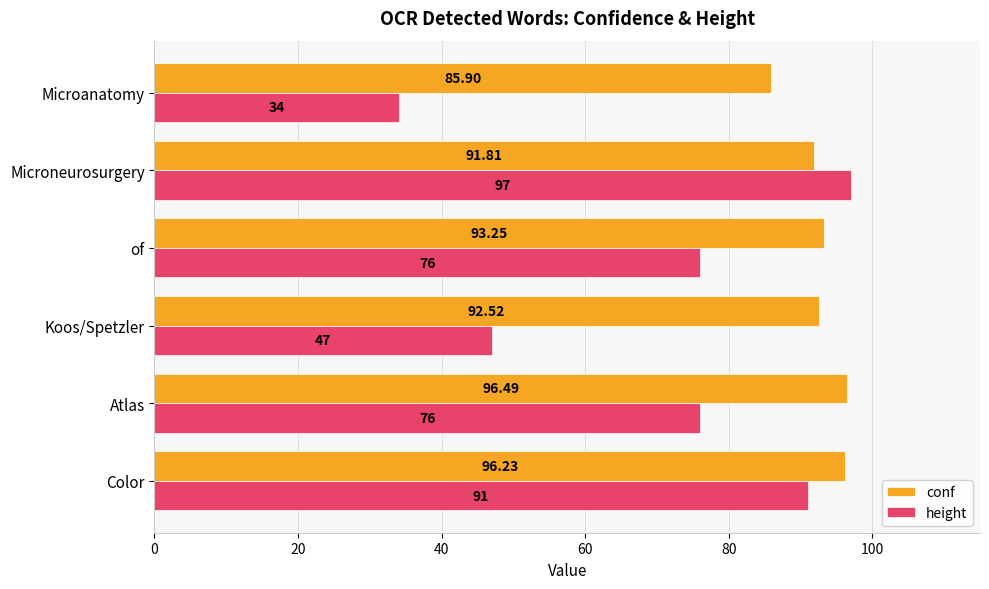

What are all the series names shown in the legend?

conf, height